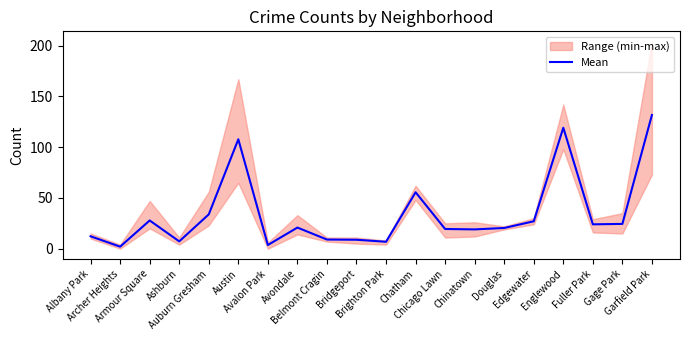

Reading left to right, what are all the values shown in this chart?

12.2	2.0	27.8	7.2	33.8	107.8	3.6	20.8	9.0	8.8	6.8	55.6	19.4	19.0	20.4	27.0	119.2	24.0	24.4	131.8